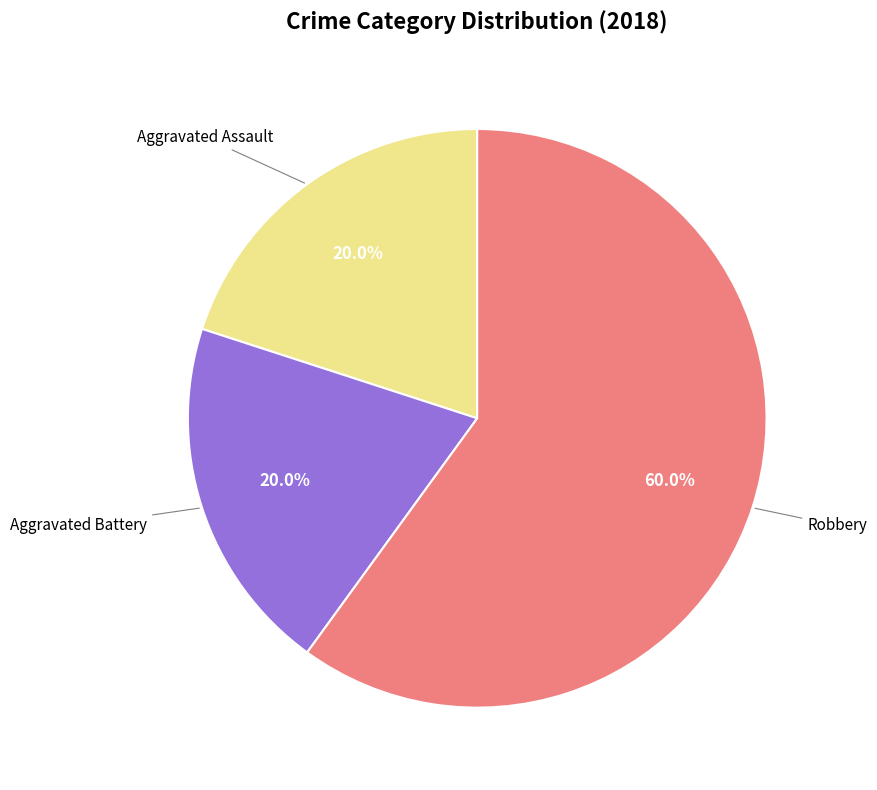

Is there any slice that represents more than half of the pie?

Yes